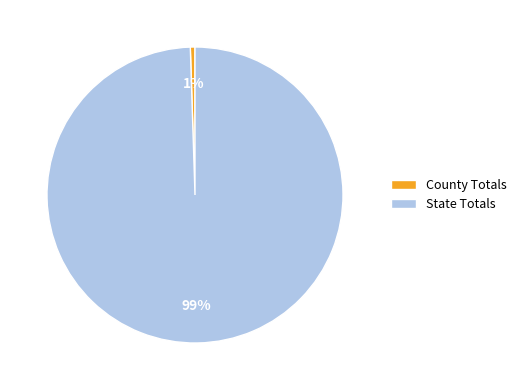

Do County Totals and State Totals together represent more than half of the pie?

Yes